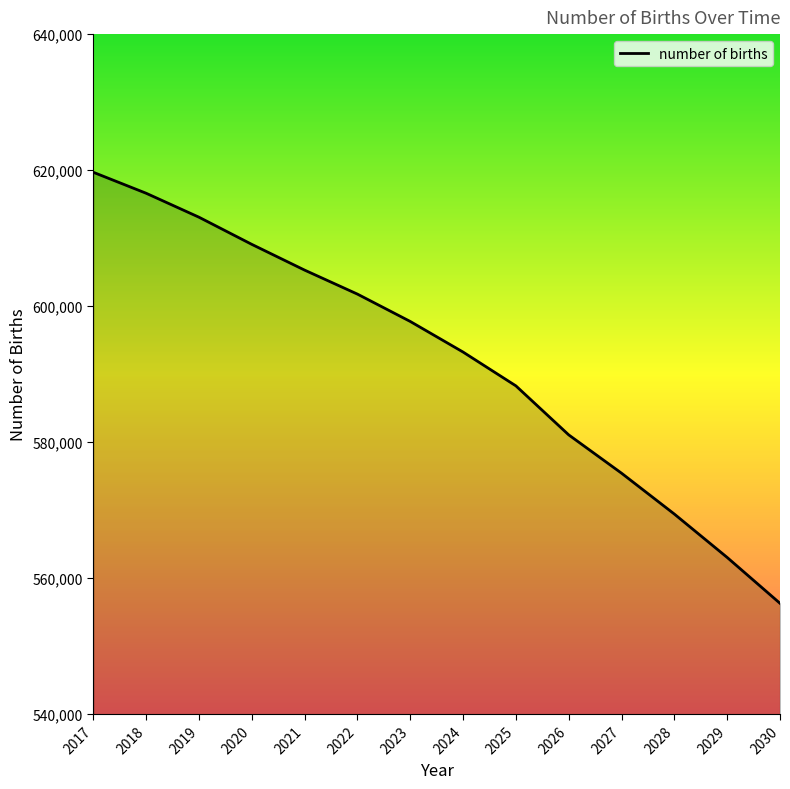

What is the difference between the values at 2020 and 2029?

46035.7